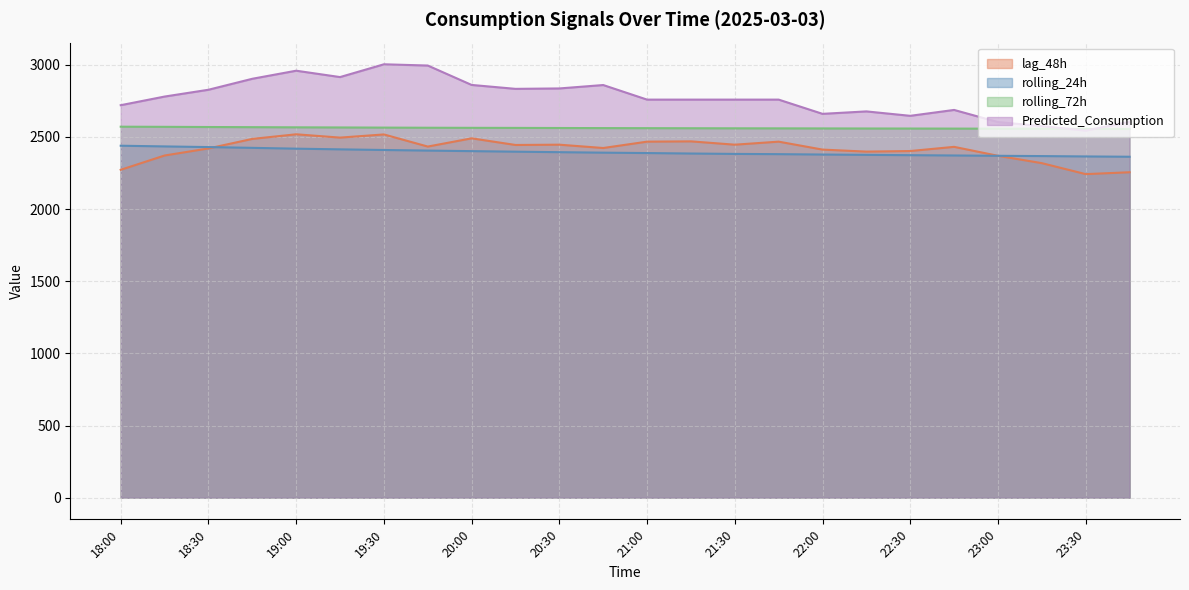

What is the sum of the lag_48h values at 21:00 and 19:45?

4900.0